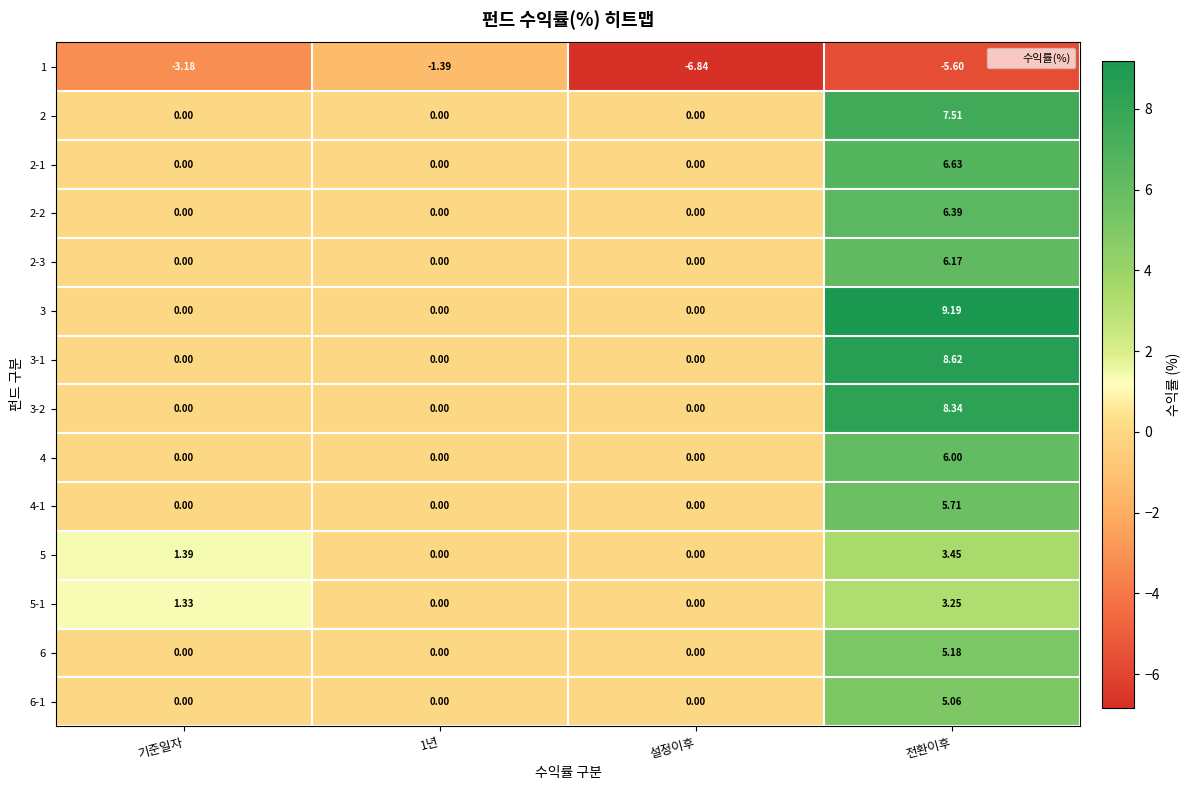

Which label corresponds to the largest value in the chart?

전환이후